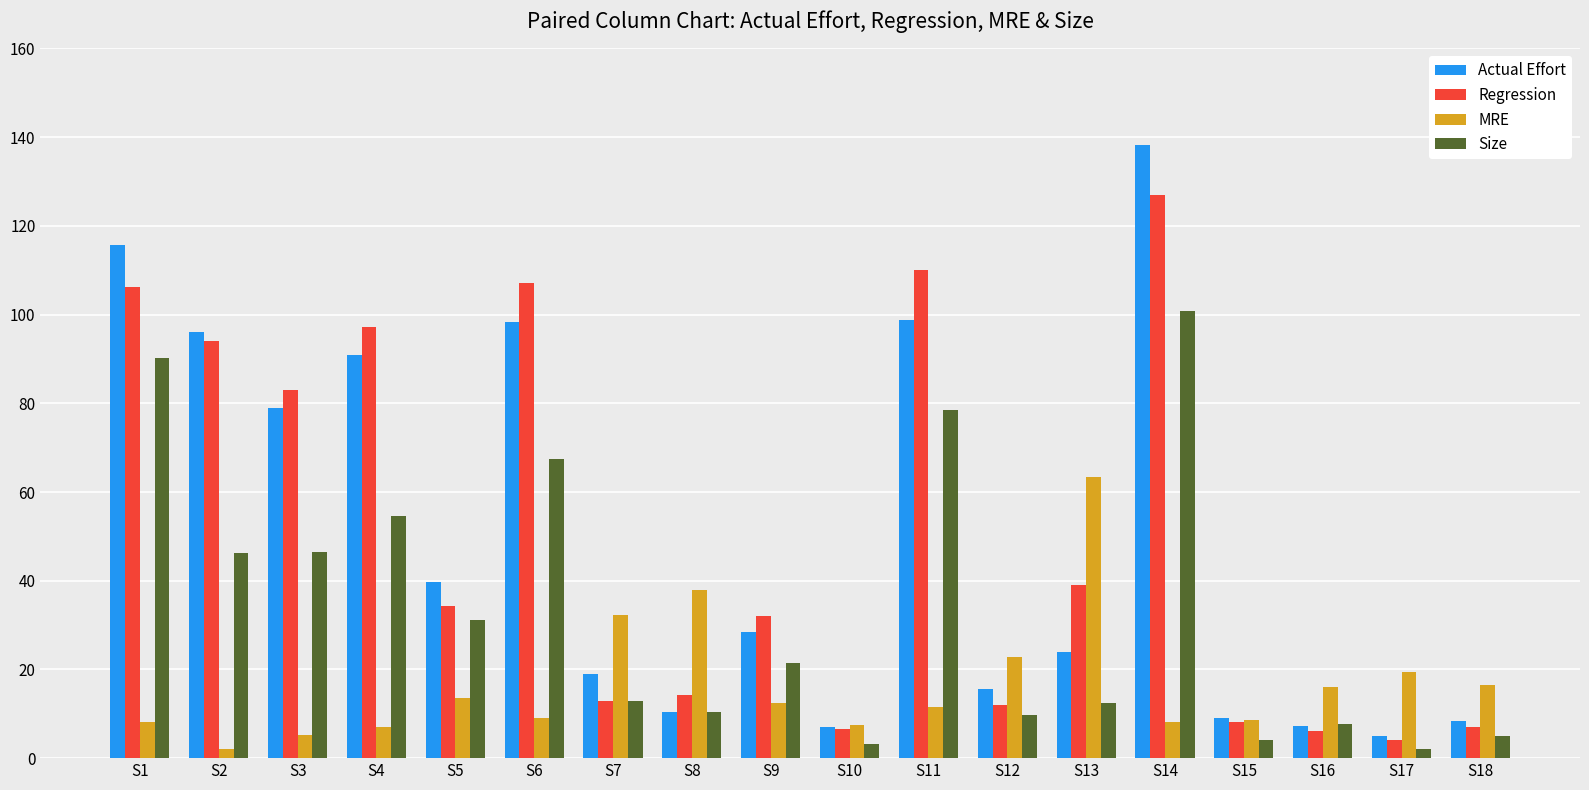

At which category is the sum across all series the highest?

S14